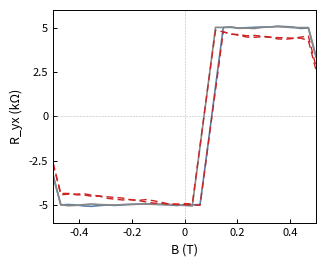

How many lines are shown in the chart?

4